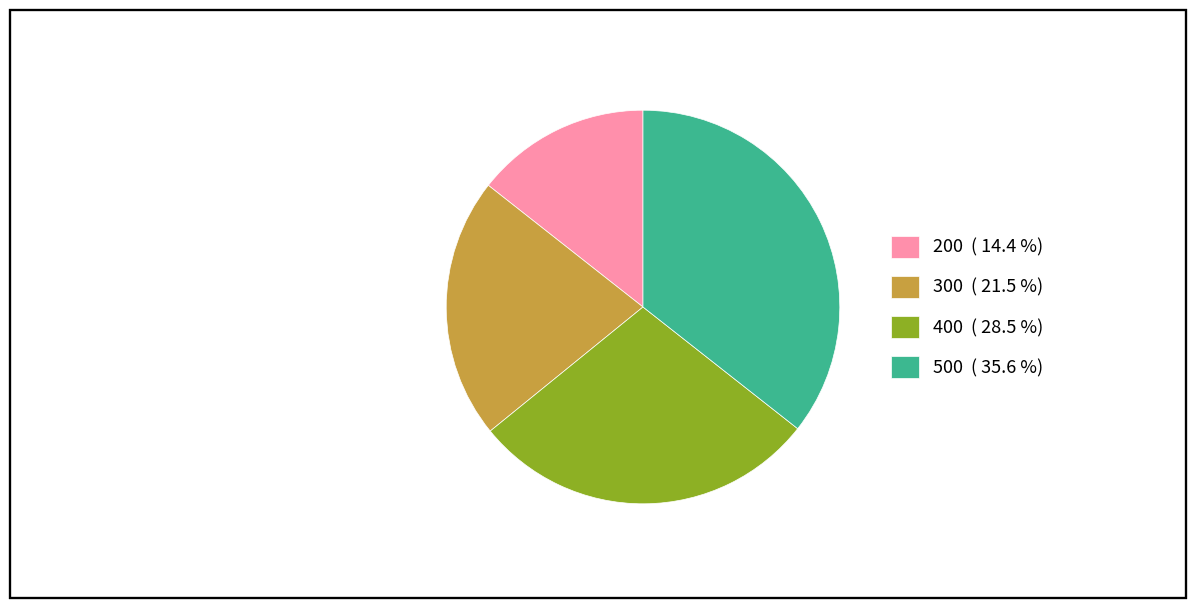

Is the sum of 500 ( 35.6 %) and 400 ( 28.5 %) greater than half?

Yes